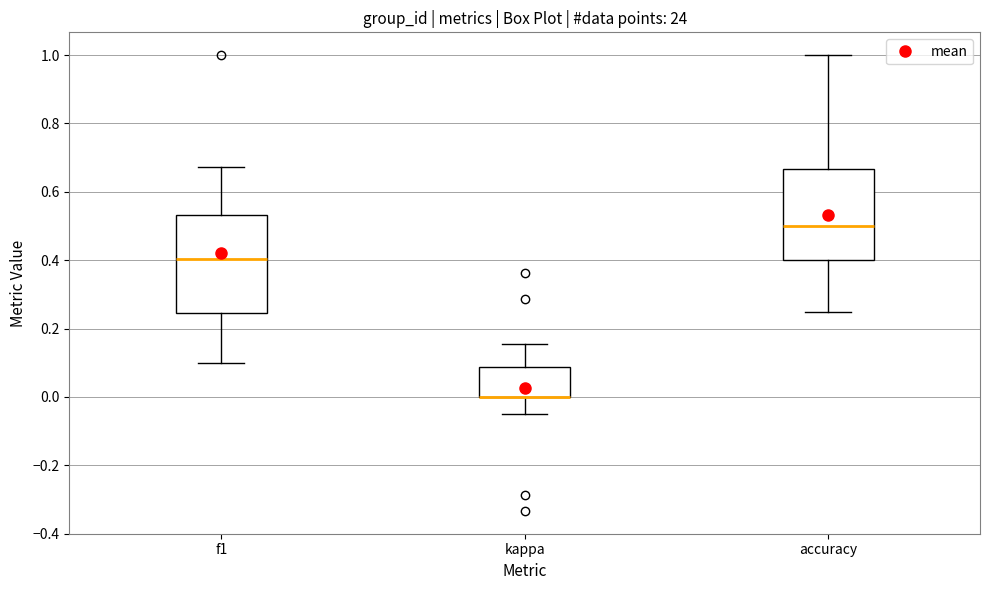

Where is the lower edge of the box for f1 on the y-axis? The values are not printed on the chart, so give them approximately, as read against the axis.

0.24